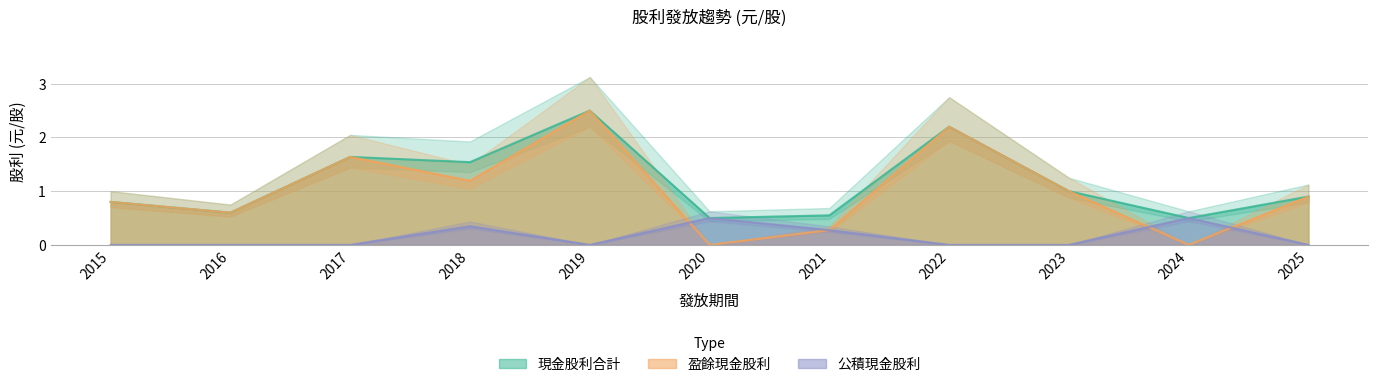

Does the chart have visible grid lines?

Yes